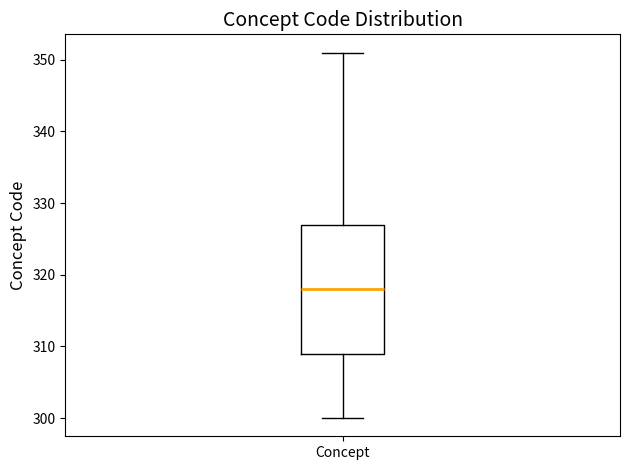

Transcribe this box plot: give where the median line is, the range the box spans, and where the two whiskers end, as read against the y-axis. The values are not printed on the chart, so give them approximately, as read against the axis.

median 318, box 309 to 327, whiskers 300 to 351